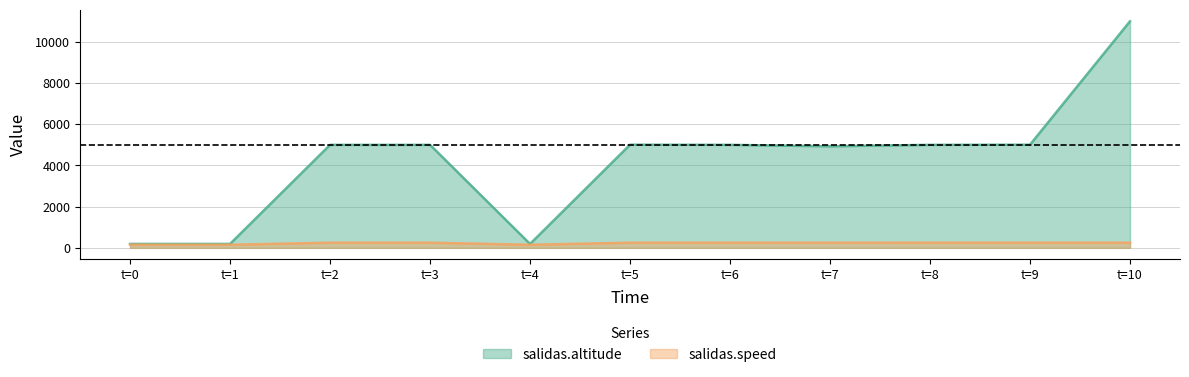

List the series in order of their peak value, highest first.

salidas.altitude, salidas.speed